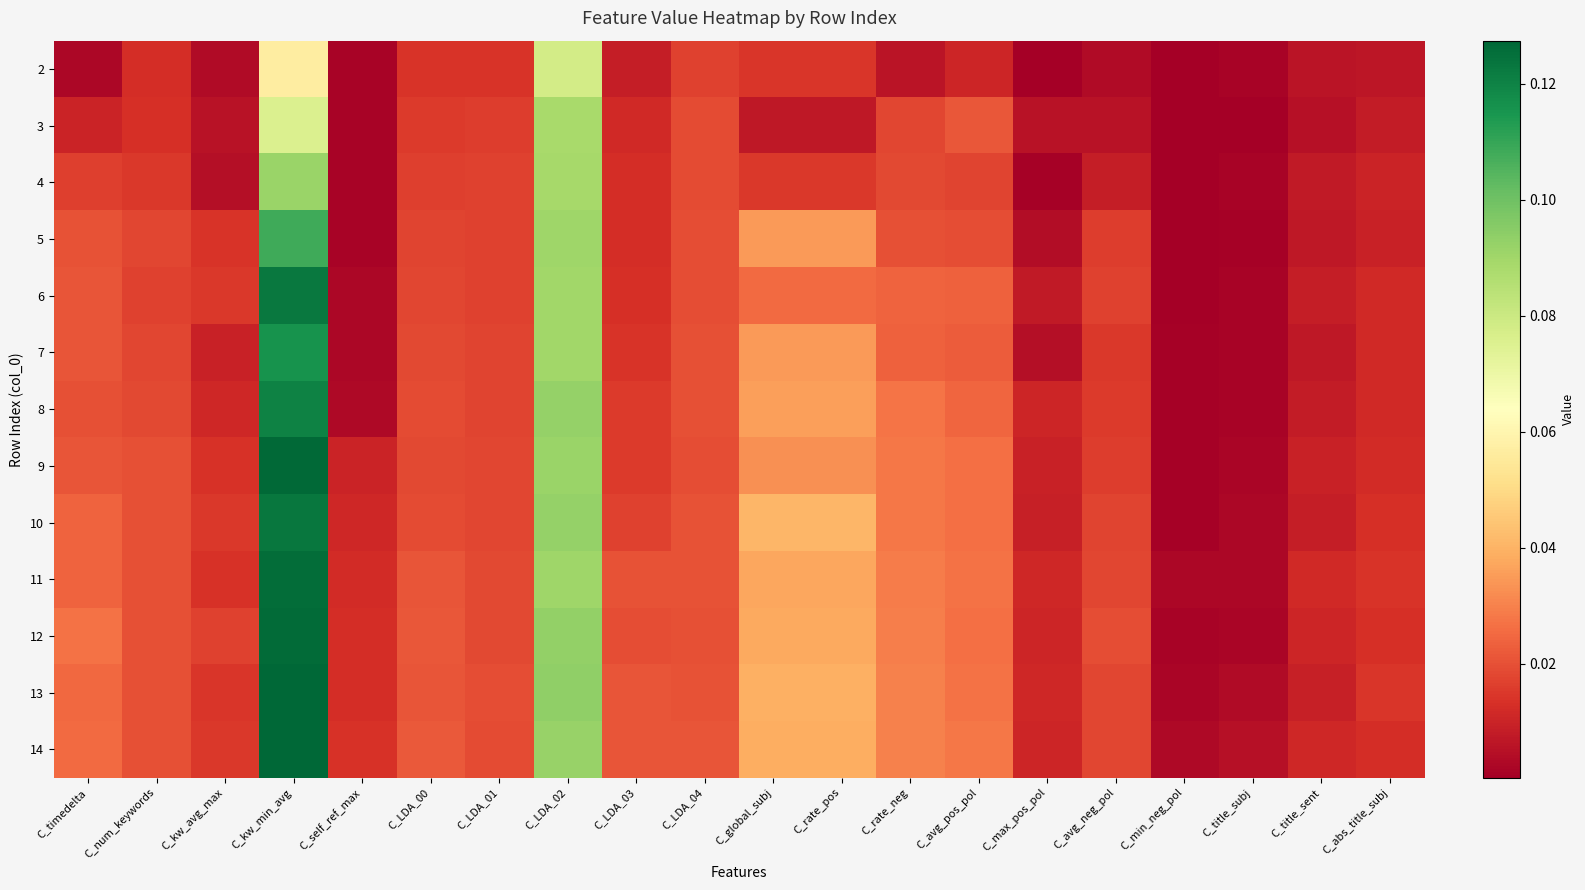

Rank the series by their maximum value, from lowest to highest.

2, 3, 4, 5, 7, 8, 6, 10, 11, 12, 9, 13, 14